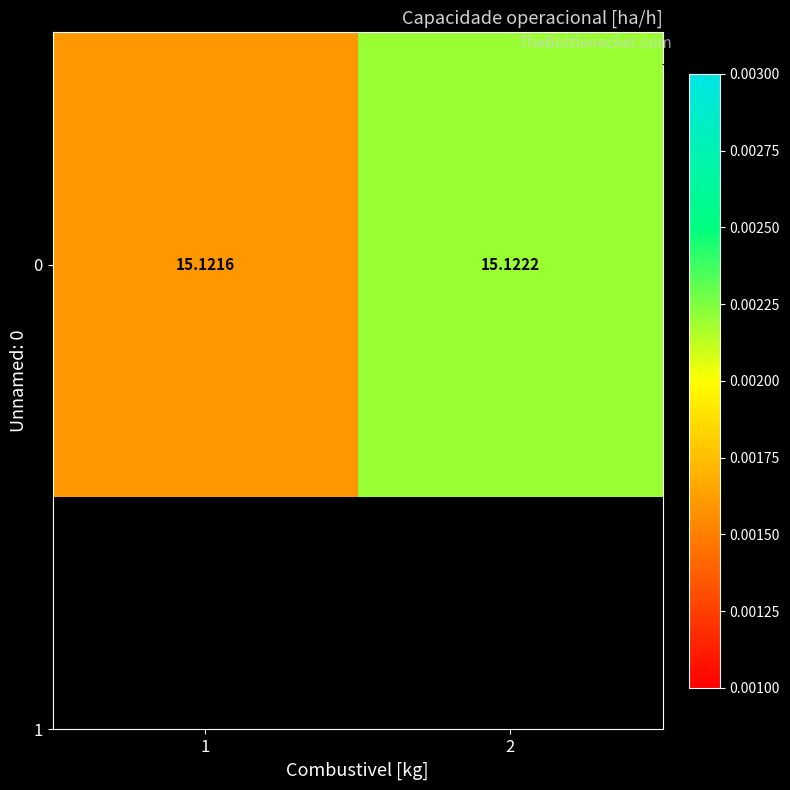

Reading left to right, what are all the values shown in this chart?

1=15.1	2=15.1